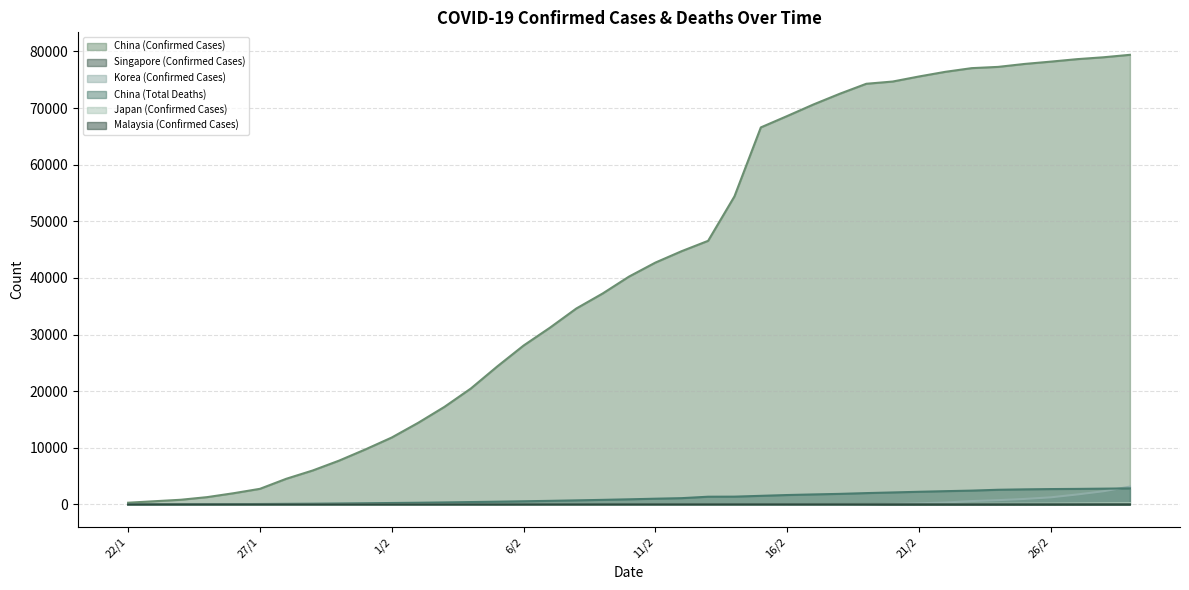

Reading right to left, what are all the values shown in this chart?

China (Confirmed Cases): 79394	78961	78630	78191	77780	77262	77042	76392	75569	74675	74280	72528	70635	68584	66576	54406	46550	44730	42708	40235	37251	34598	31211	28060	24363	20471	17238	14411	11821	9720	7736	5997	4537	2761	1985	1297	830	571	309
Singapore (Confirmed Cases): 98	96	93	91	90	89	89	86	85	84	81	77	75	72	67	58	50	47	45	43	40	33	30	28	24	18	18	18	16	13	10	7	7	4	4	3	1	0	0
Korea (Confirmed Cases): 3150	2337	1766	1261	977	763	602	346	204	104	51	31	30	29	28	28	28	28	28	27	27	24	24	23	18	16	15	15	12	11	4	4	4	4	2	2	2	1	1
China (Total Deaths): 2838	2791	2747	2718	2666	2595	2445	2348	2239	2121	2006	1870	1772	1666	1524	1381	1368	1114	1017	909	812	723	637	564	491	425	361	304	259	213	170	132	106	80	56	41	25	17	6
Japan (Confirmed Cases): 230	210	186	164	157	144	132	105	93	85	73	65	59	53	41	33	29	28	26	26	26	25	25	25	33	20	20	20	17	14	11	7	6	4	3	3	1	1	1
Malaysia (Confirmed Cases): 24	24	22	22	22	22	22	22	22	22	22	22	22	22	21	19	18	18	18	18	17	15	14	12	10	10	8	8	8	8	7	4	4	3	0	0	0	0	0